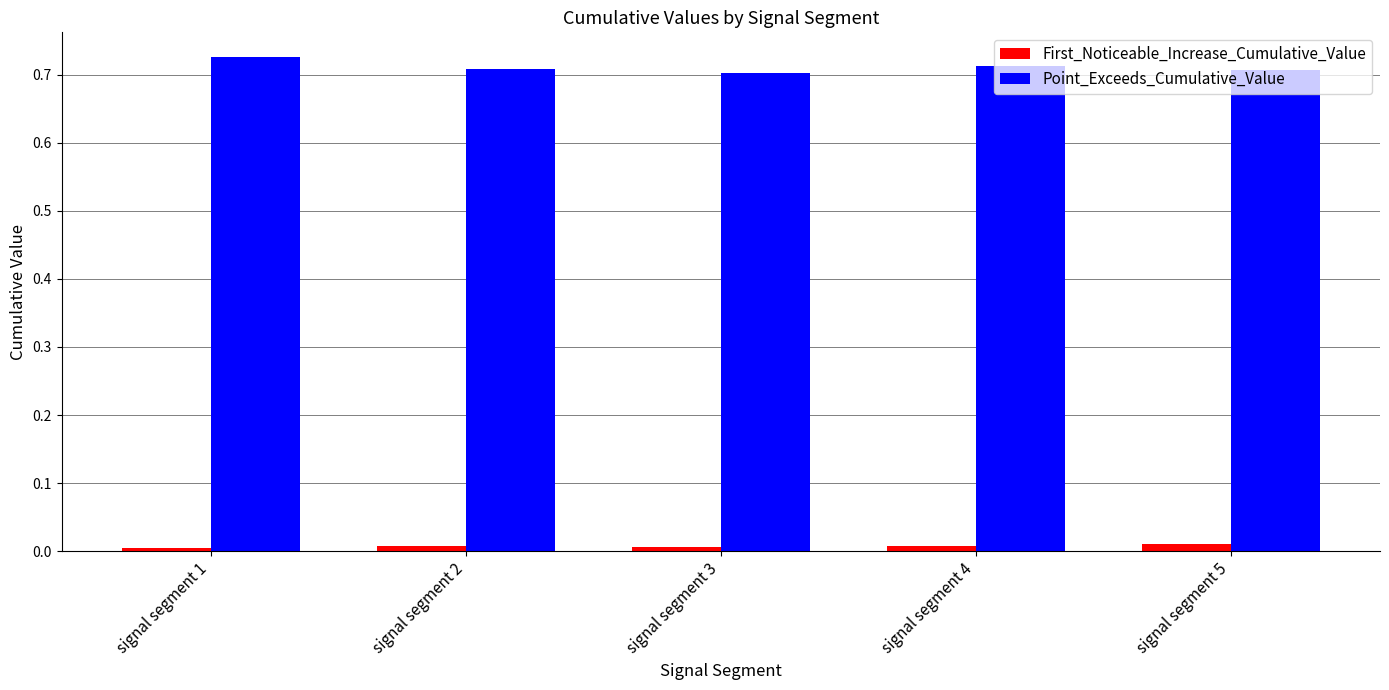

Count the Point_Exceeds_Cumulative_Value values in the range 0 to 1.

5